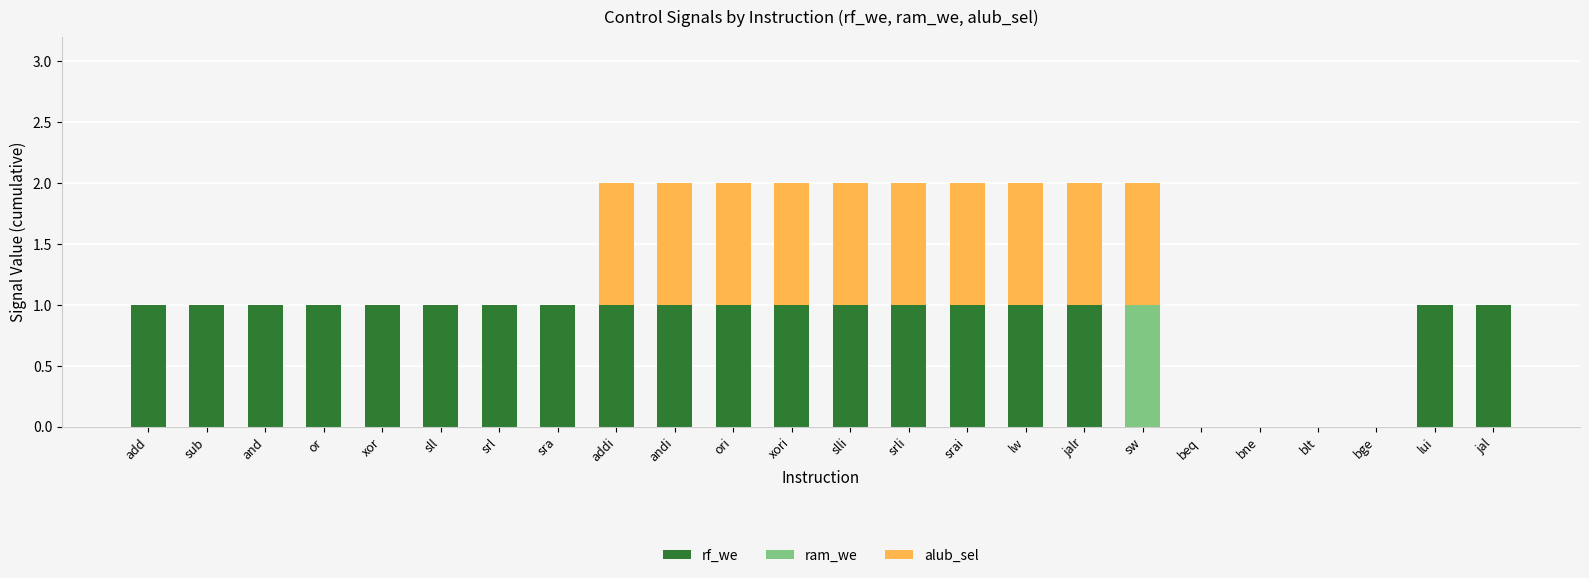

What is the difference between the maximum and minimum values in the ram_we series?

1